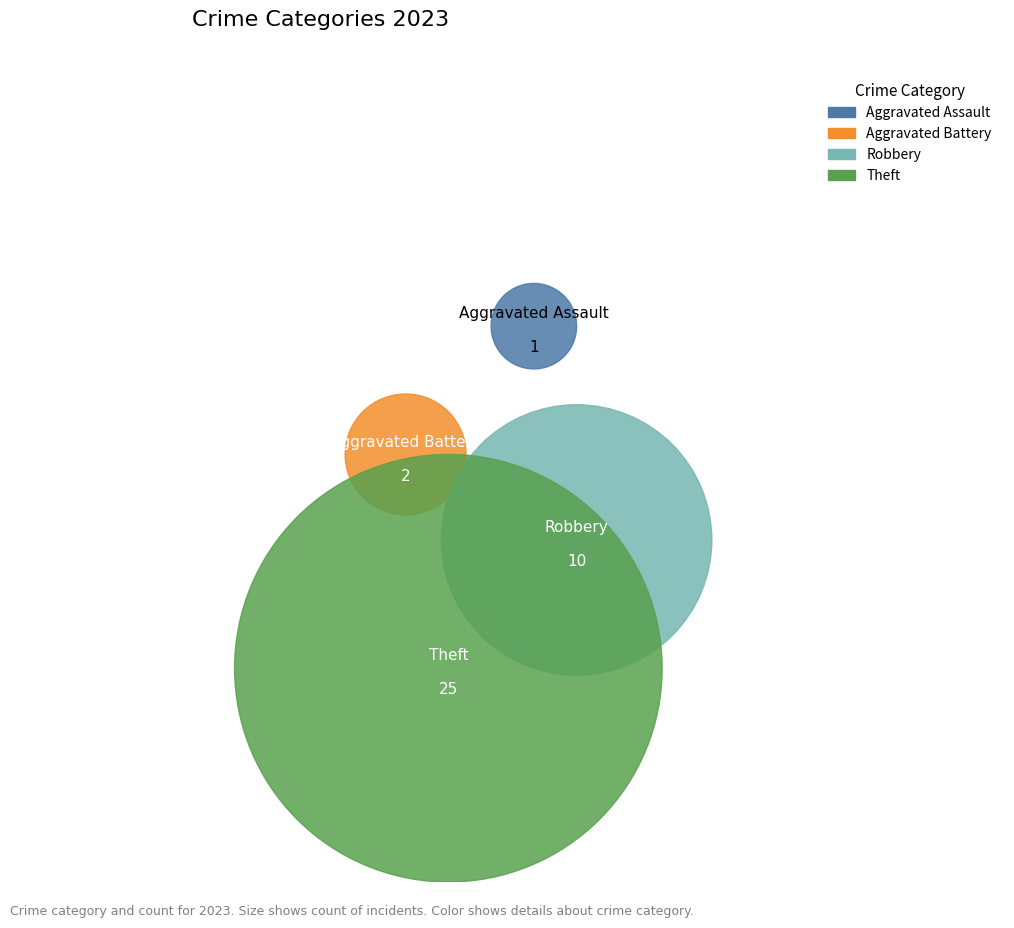

What is the largest slice in the pie chart?

Theft